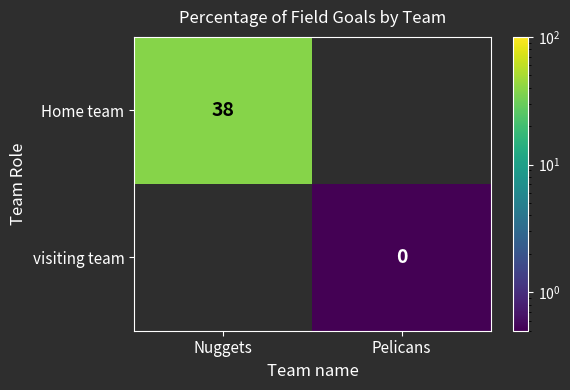

What is the maximum value shown in the chart?

38.0